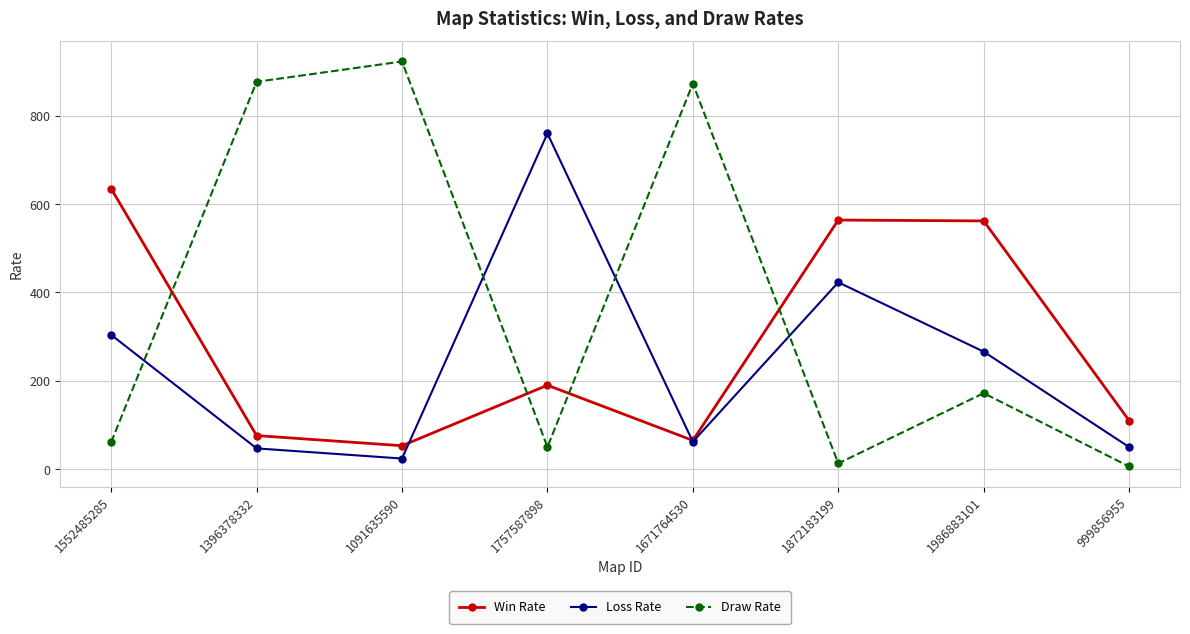

What is the lowest value of the Loss Rate series?

24